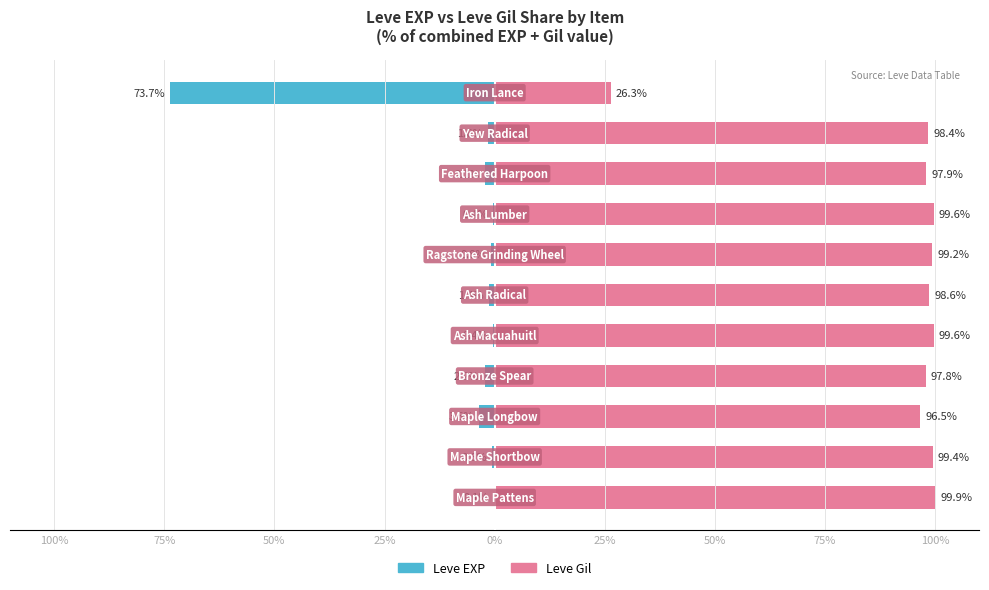

What is the average value of the Leve Gil series?

92.1